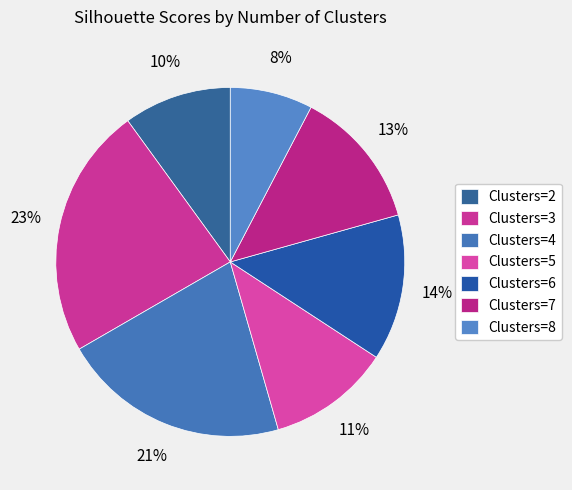

To the nearest percent, what is the average slice percentage?

14%